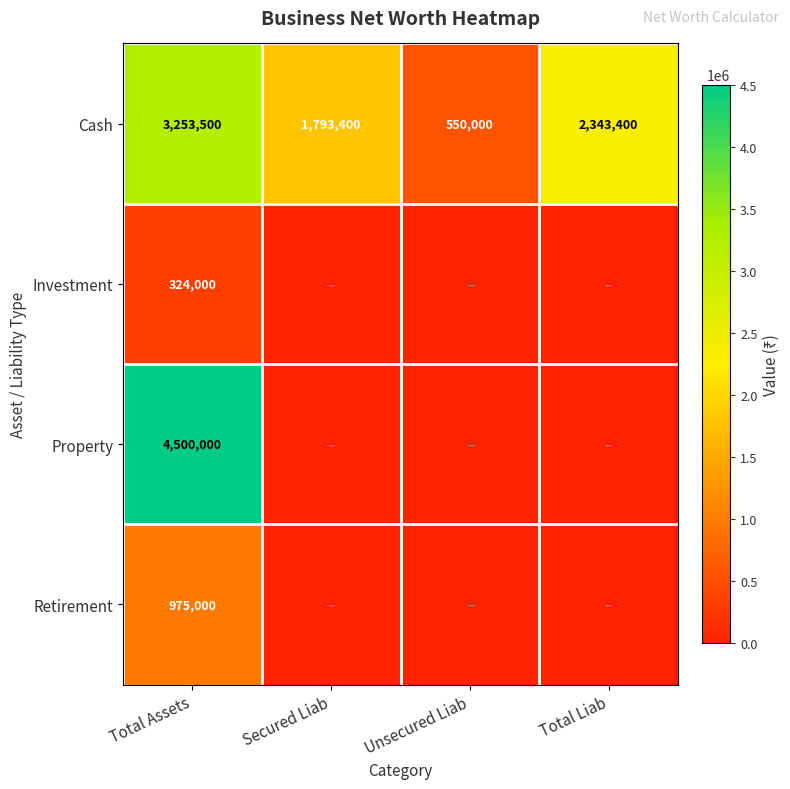

Is it true that Cash equals 2023034 at Total Assets?

False